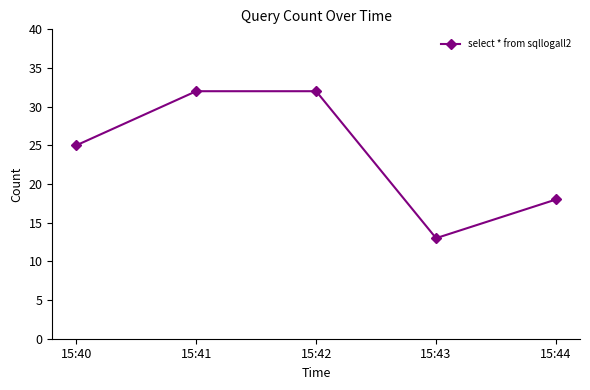

How many data points are less than 25?

2